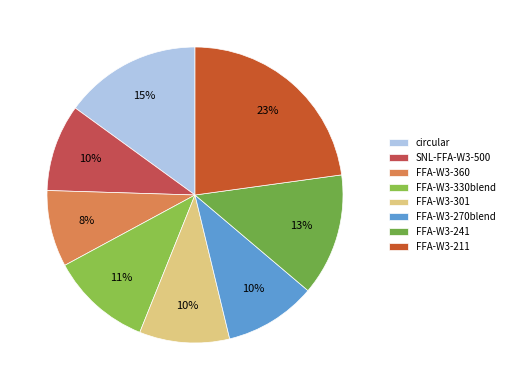

How many slices are in this pie chart?

8